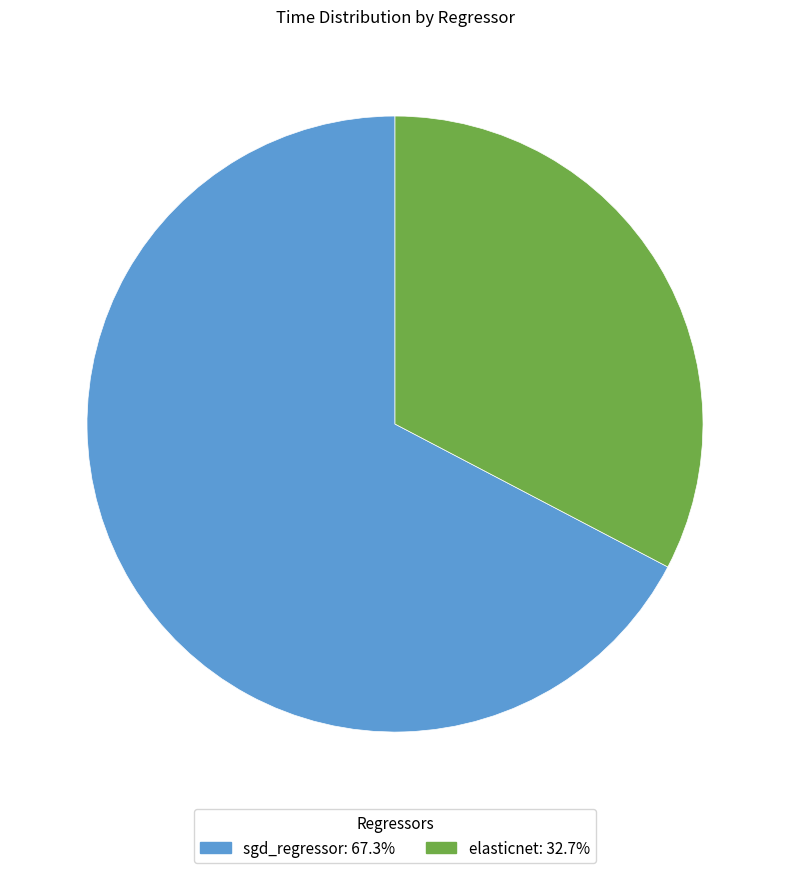

Rank the categories by value from highest to lowest.

sgd_regressor, elasticnet